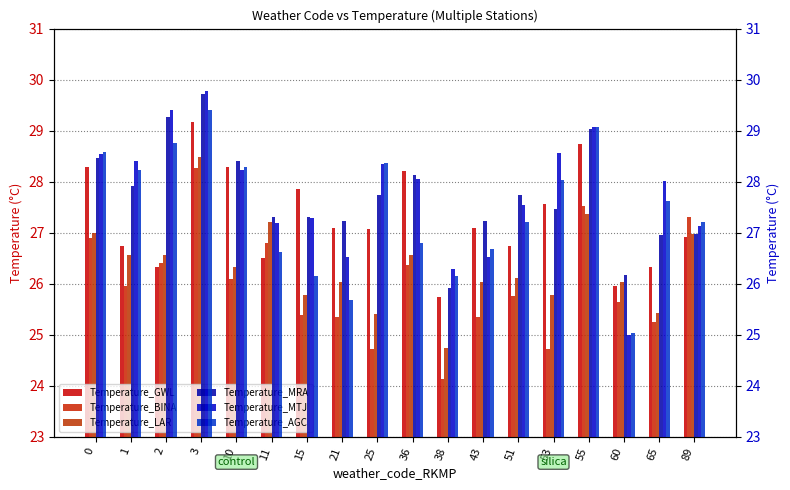

Does the chart contain stacked bars?

No